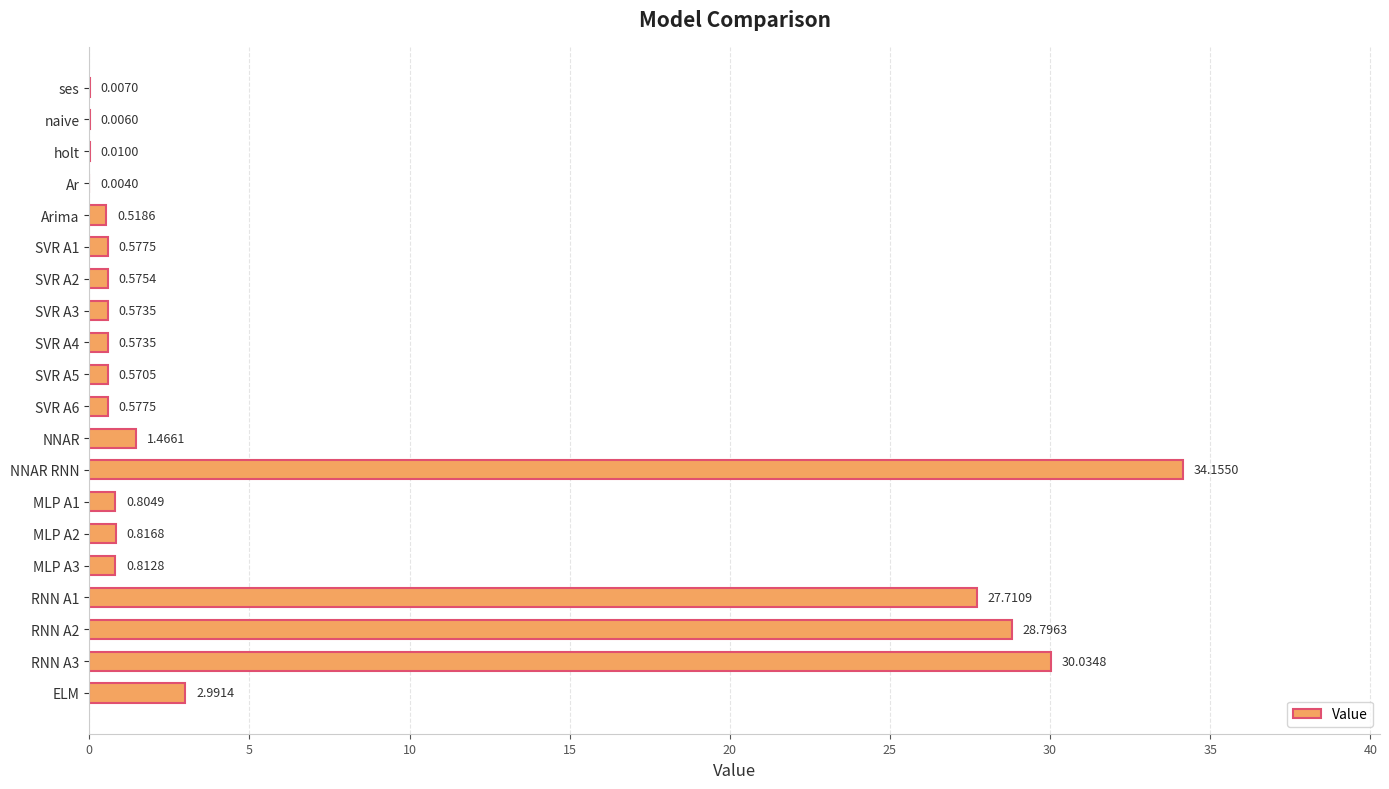

What is the sum of all values?

131.6